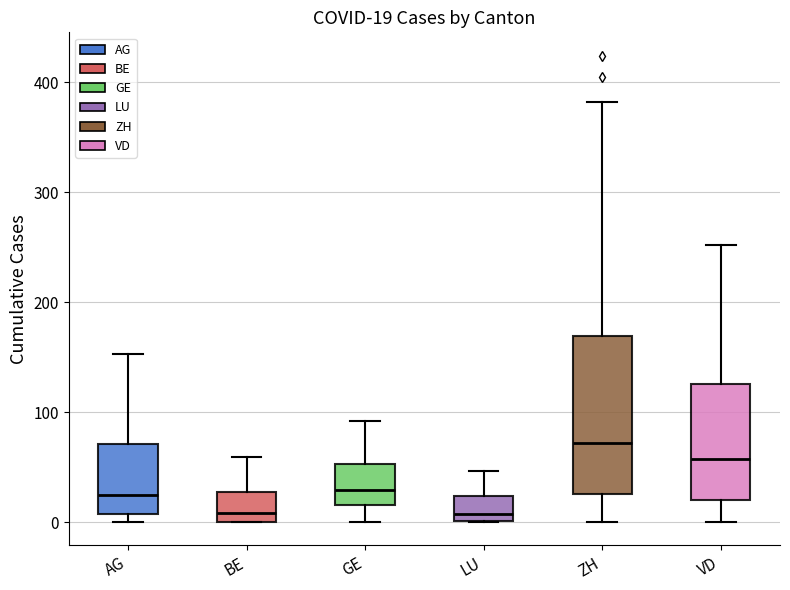

Which box is the tallest, from its lower edge to its upper edge?

ZH